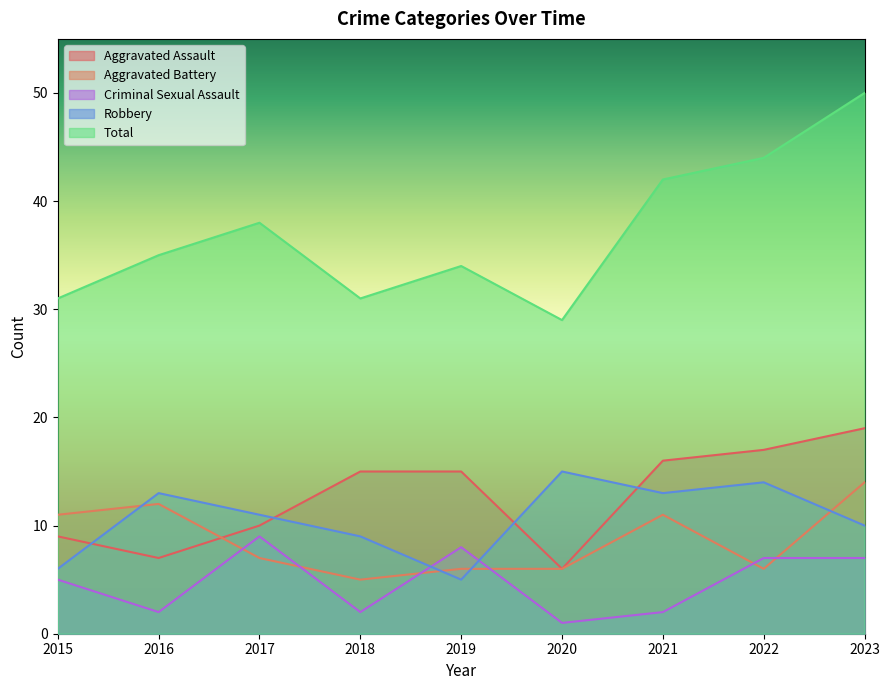

What is the minimum value shown in the chart?

1